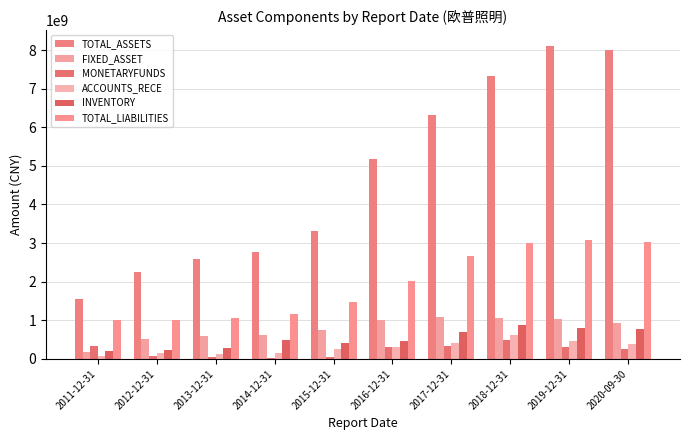

What is the spread (max minus min) of values at 2017-12-31?

5980224212.3